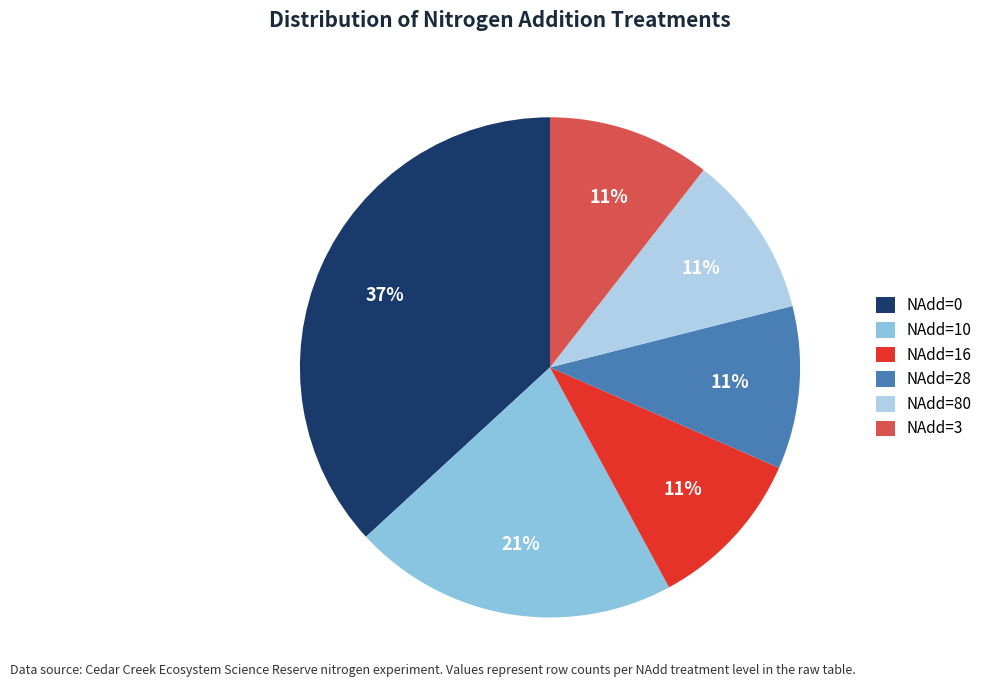

Is there any slice that represents more than half of the pie?

No